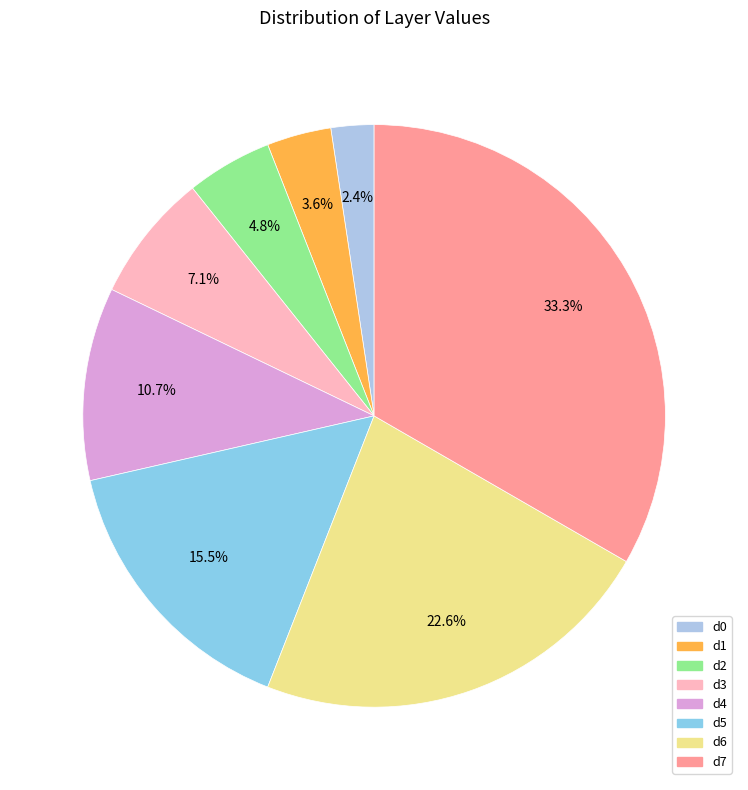

How many segments does this pie chart have?

8